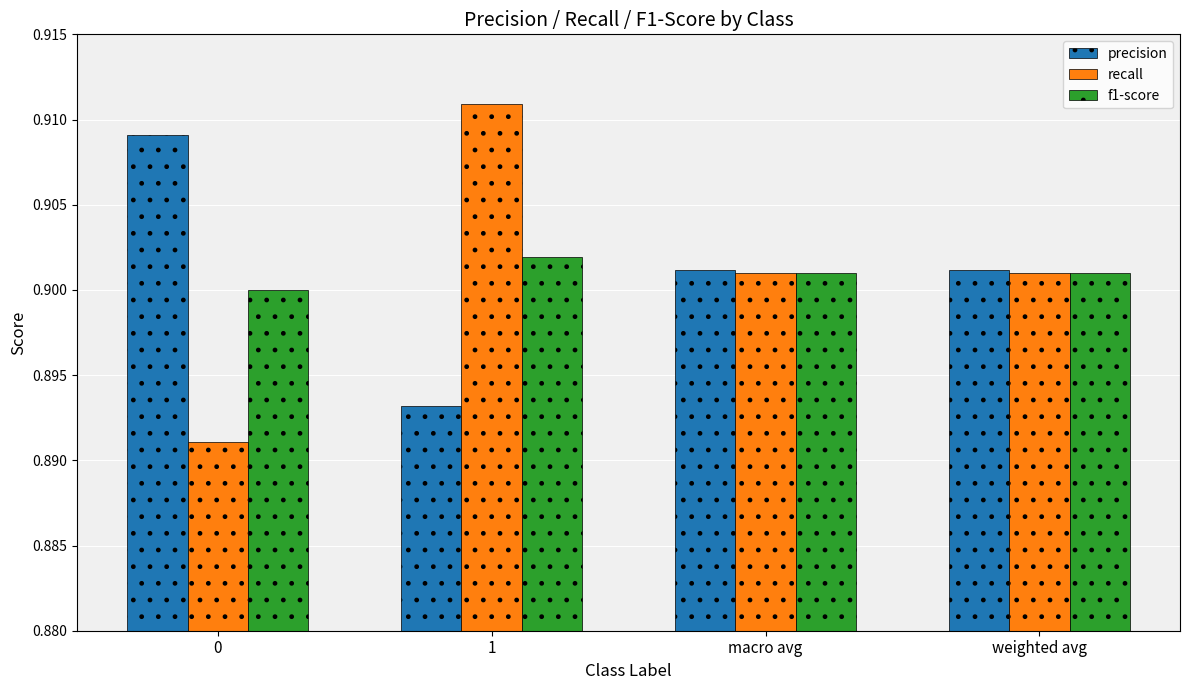

What is the total value across all series at 0?

2.7